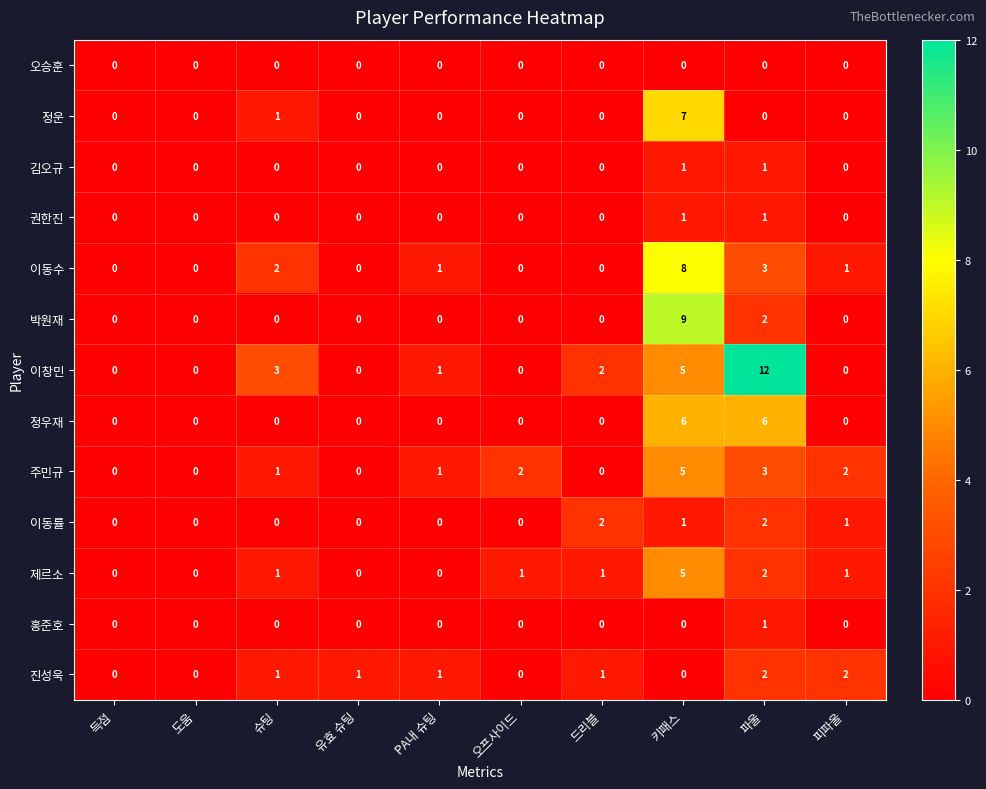

Is the value of 정우재 at 파울 greater than the value of 홍준호 at 도움?

Yes